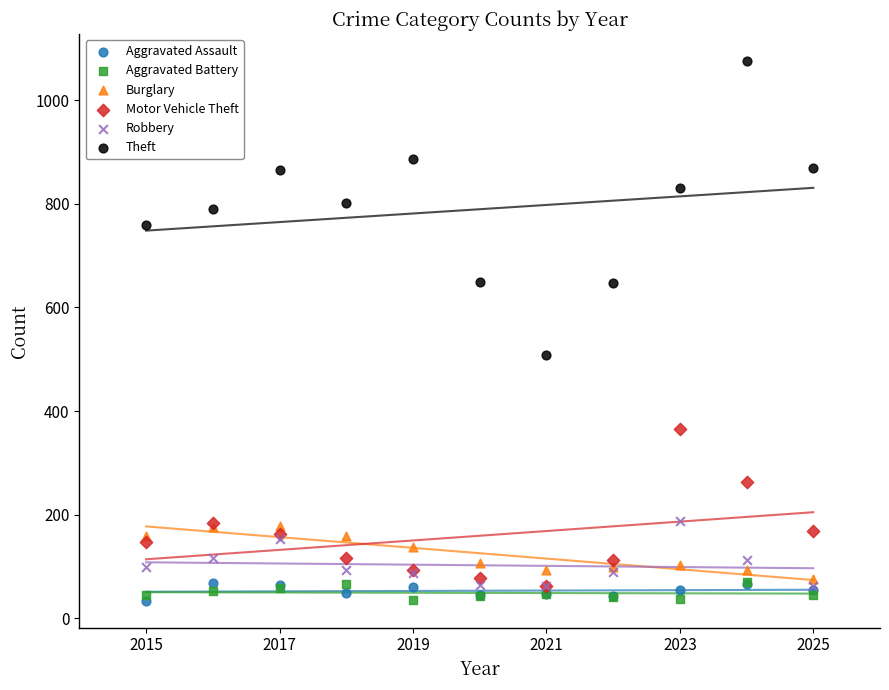

Which series reaches the maximum Y coordinate?

Theft